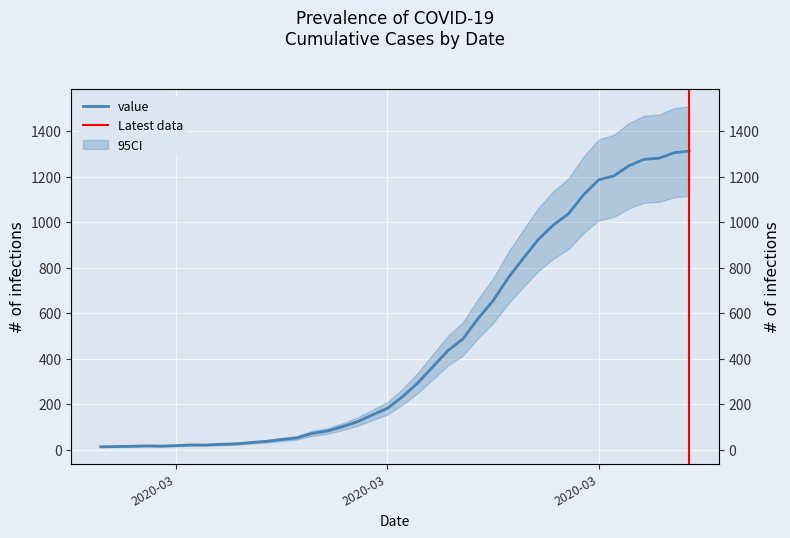

The value at 2020-03-07 is 38. True or false?

False